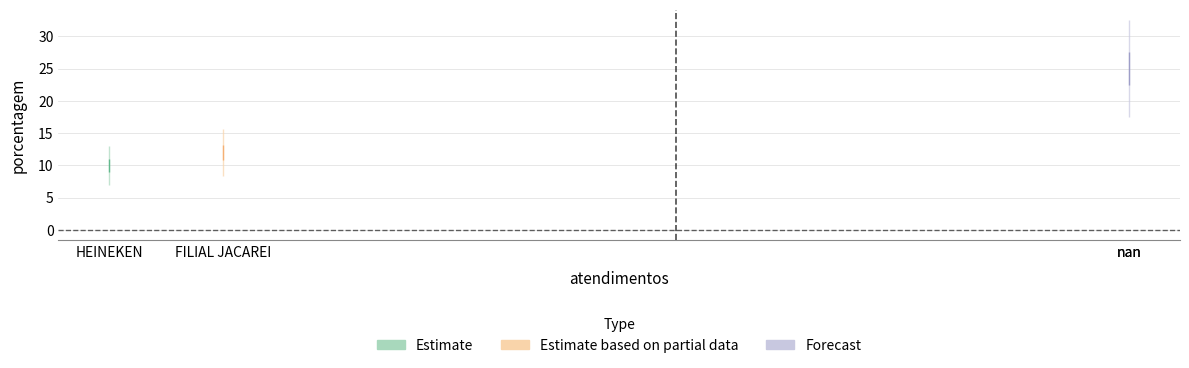

The chart shows a value of 12 at FILIAL JACAREI. True or false?

True